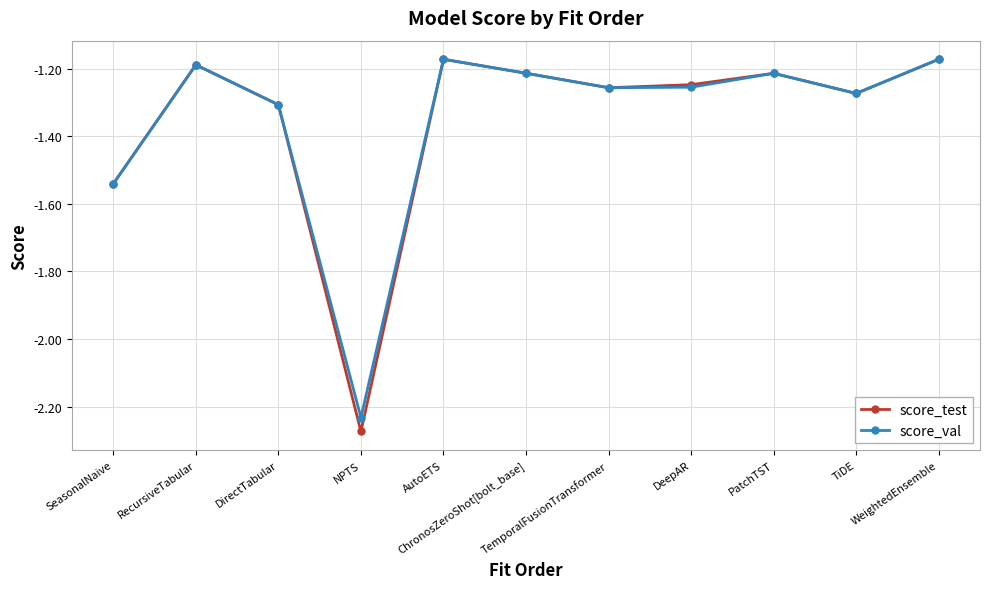

Which series has the widest spread of values?

score_test